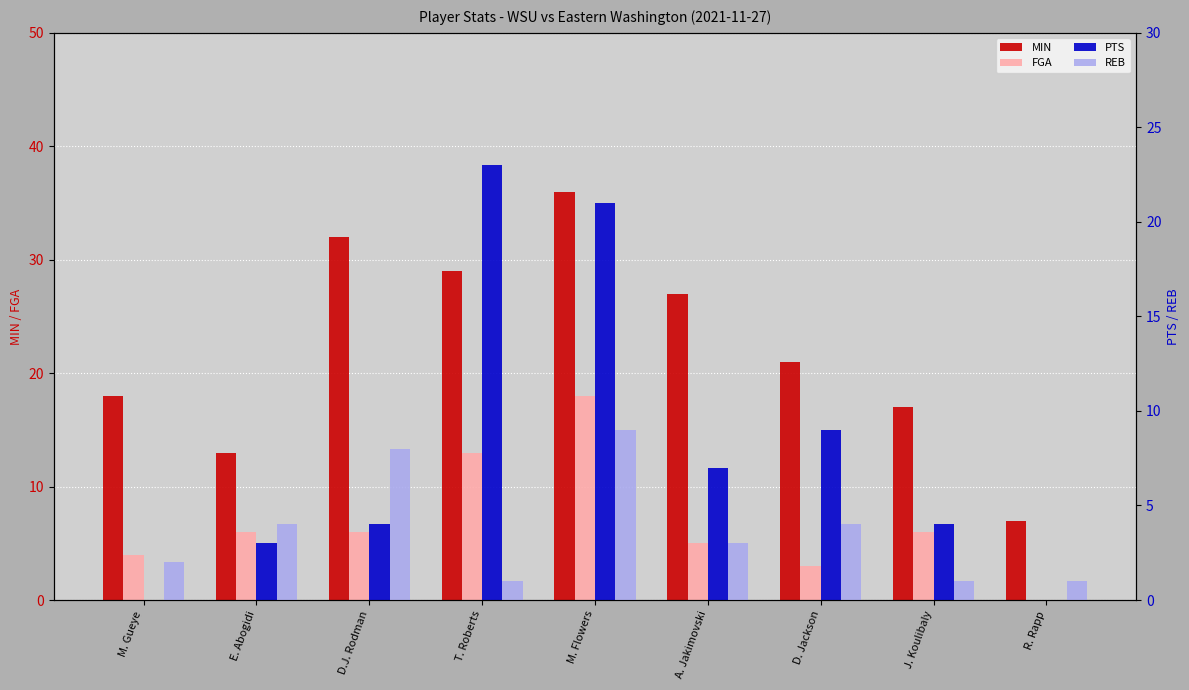

How many categories are shown in the chart?

9